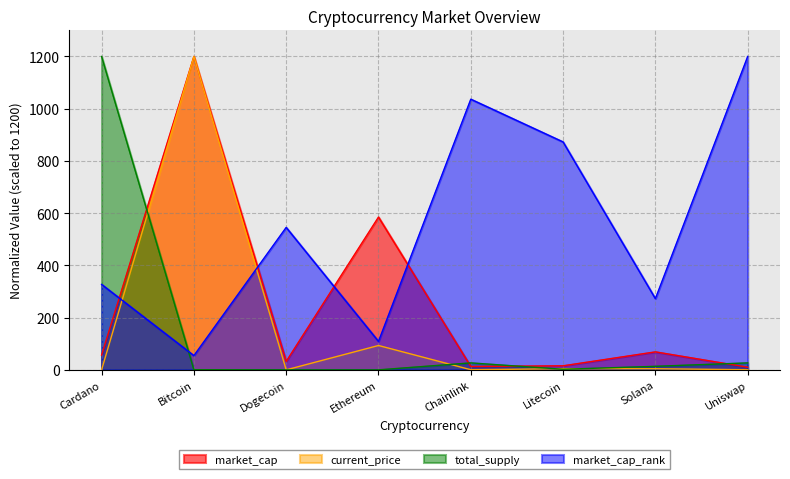

What is the value of the market_cap point at the 4th from the left?

585.1